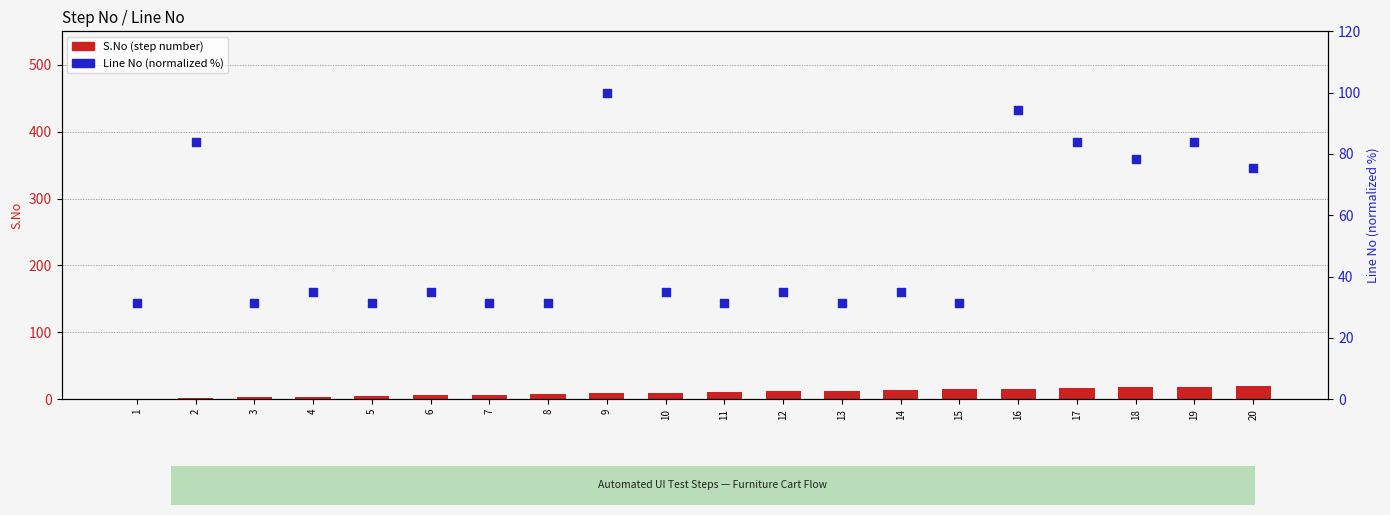

What is the total value across all series at 7?

38.4